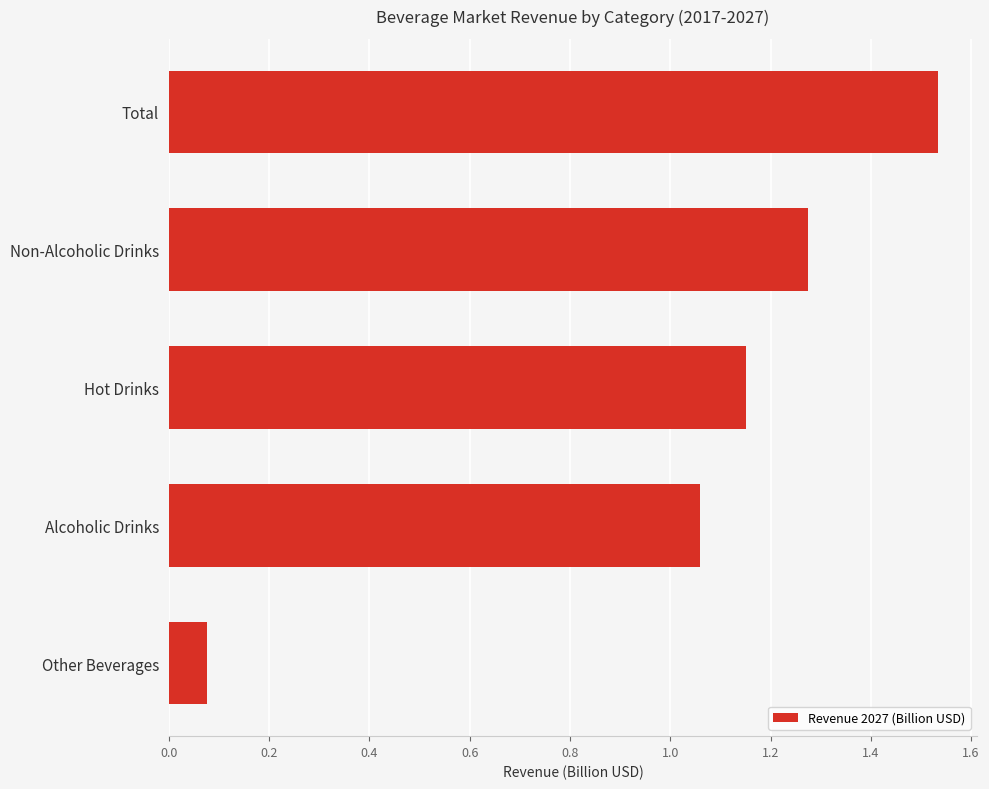

What is the sum of all values?

5.1